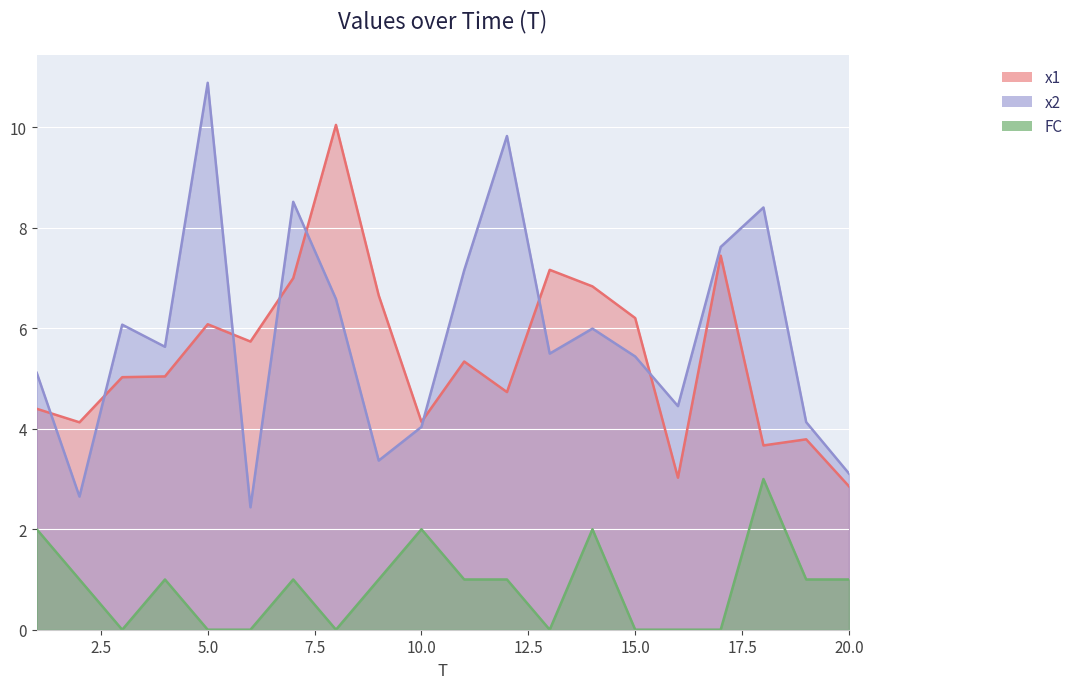

Reading left to right, transcribe all the data shown in this chart.

x1: 1=4.4	2=4.1	3=5.0	4=5.0	5=6.1	6=5.7	7=7.0	8=10.0	9=6.7	10=4.1	11=5.3	12=4.7	13=7.2	14=6.8	15=6.2	16=3.0	17=7.4	18=3.7	19=3.8	20=2.9
x2: 1=5.1	2=2.6	3=6.1	4=5.6	5=10.9	6=2.4	7=8.5	8=6.6	9=3.4	10=4.0	11=7.2	12=9.8	13=5.5	14=6.0	15=5.4	16=4.5	17=7.6	18=8.4	19=4.1	20=3.1
FC: 1=2.0	2=1.0	3=0.0	4=1.0	5=0.0	6=0.0	7=1.0	8=0.0	9=1.0	10=2.0	11=1.0	12=1.0	13=0.0	14=2.0	15=0.0	16=0.0	17=0.0	18=3.0	19=1.0	20=1.0